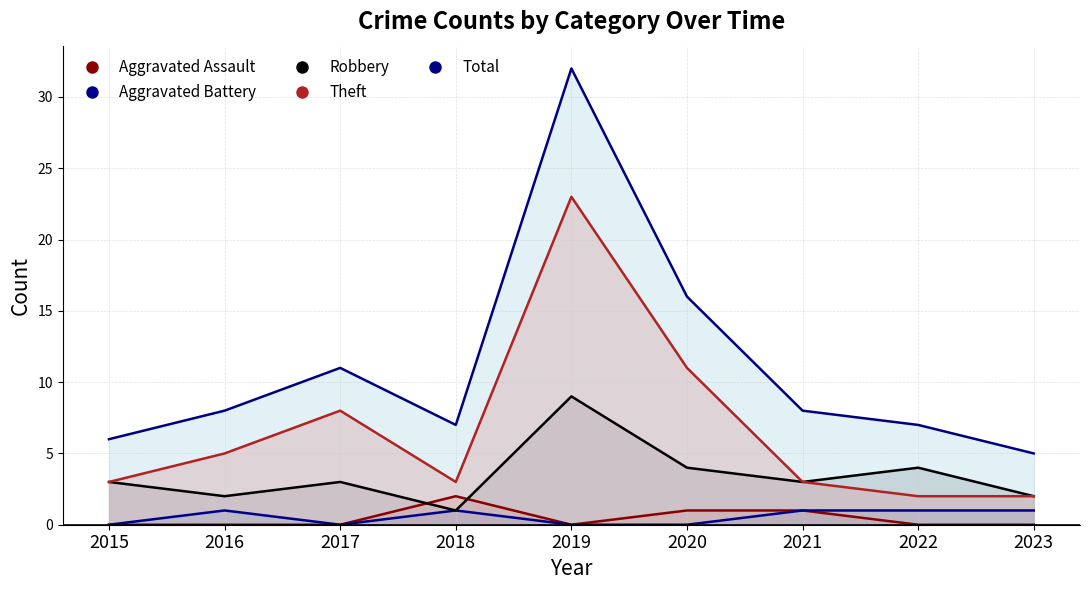

Reading left to right, extract all data points from this chart.

Aggravated Assault: 0	0	0	2	0	1	1	0	0
Aggravated Battery: 0	1	0	1	0	0	1	1	1
Robbery: 3	2	3	1	9	4	3	4	2
Theft: 3	5	8	3	23	11	3	2	2
Total: 6	8	11	7	32	16	8	7	5